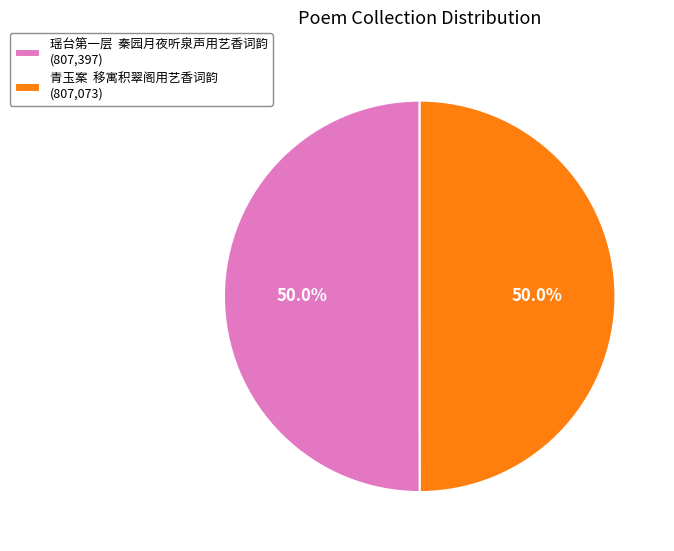

Approximately how many times larger is the value at 瑶台第一层 秦园月夜听泉声用艺香词韵 (807,397) compared to 青玉案 移寓积翠阁用艺香词韵 (807,073)?

1.0